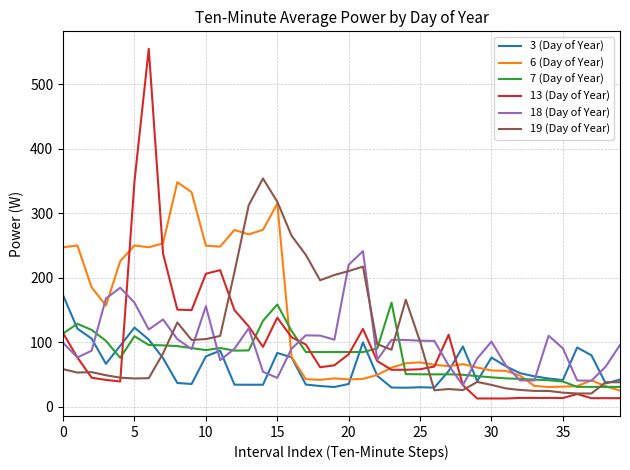

How many lines are shown in the chart?

6